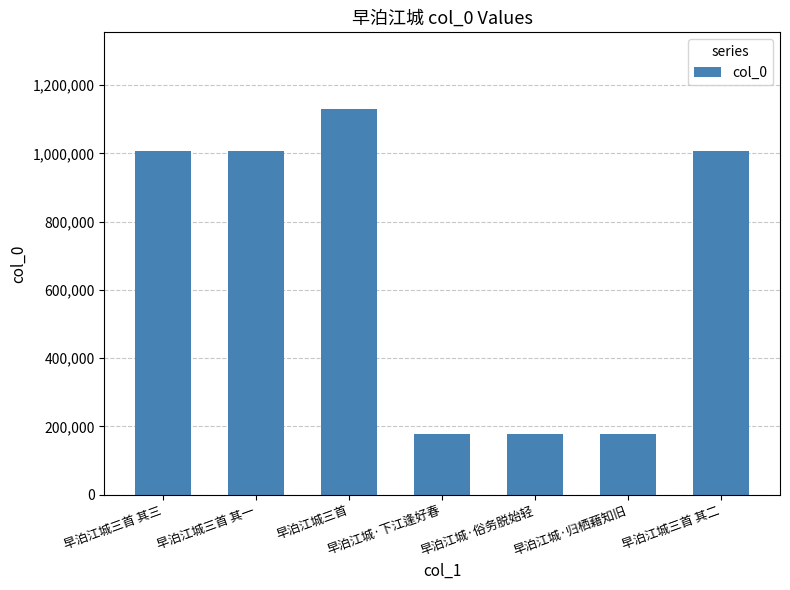

What is the label of the 4th bar from the right?

早泊江城·下江逢好春